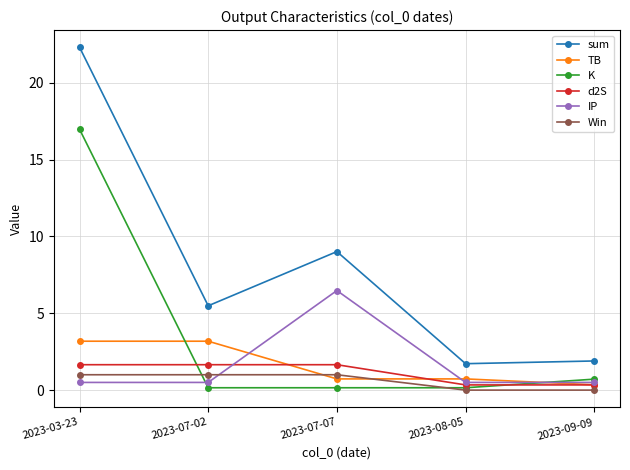

How many values in the d2S series exceed 1?

3